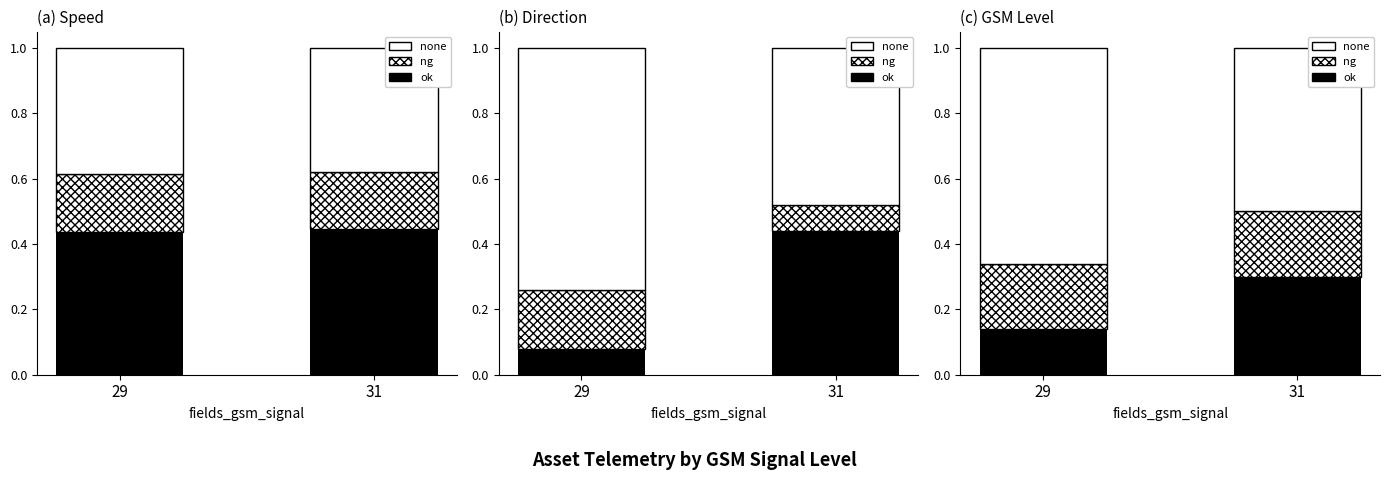

Read the ng value at 31.

0.2